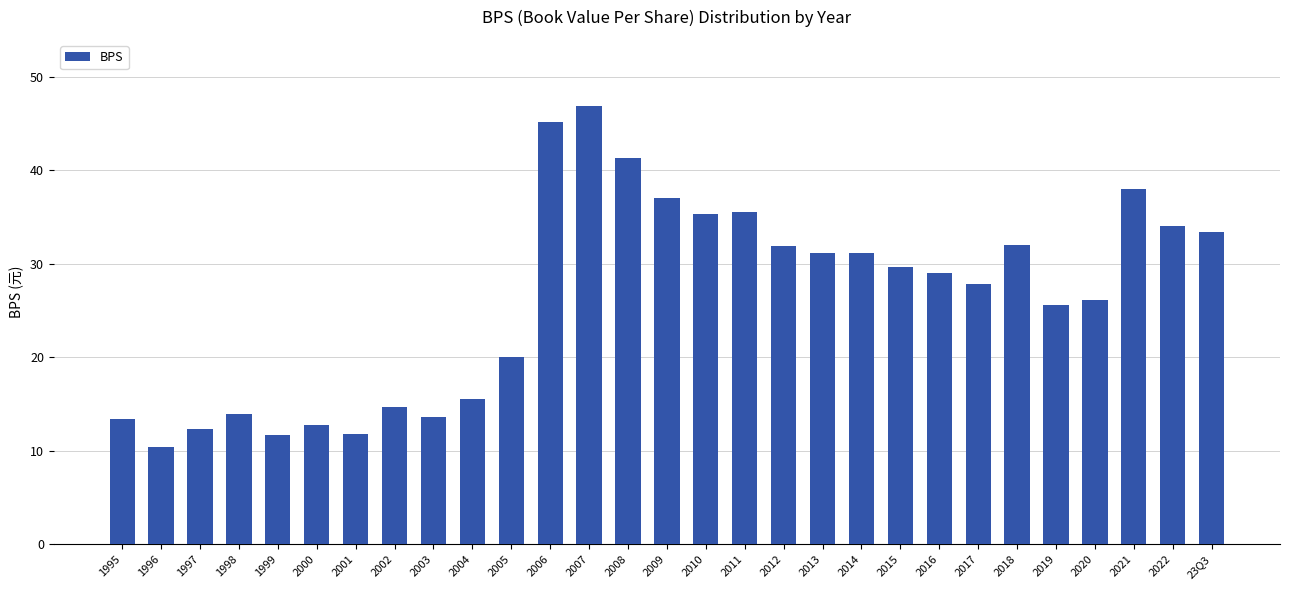

The value at 23Q3 is 33.4. True or false?

True